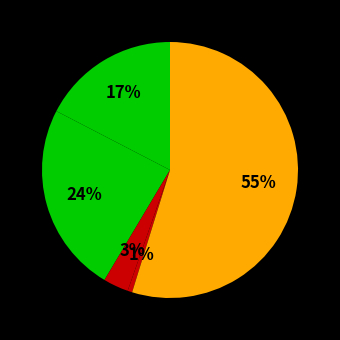

To the nearest percent, what is the difference between the largest and smallest slice percentages?

54%